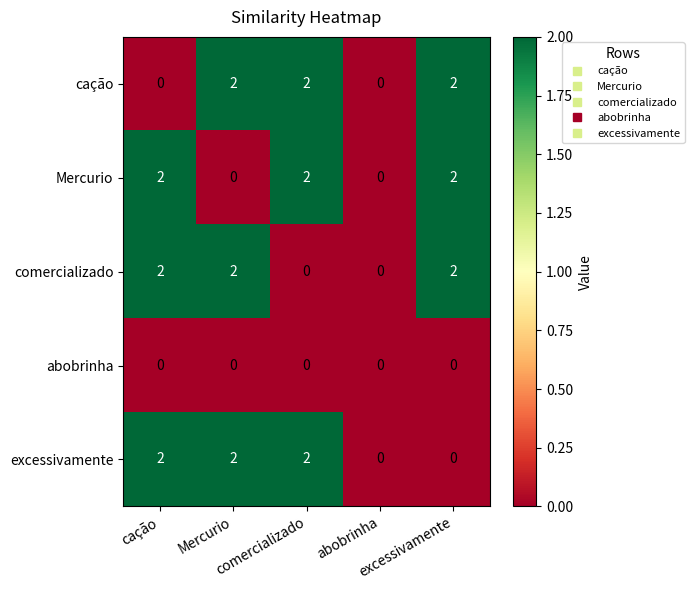

Count the number of categories in the chart.

5